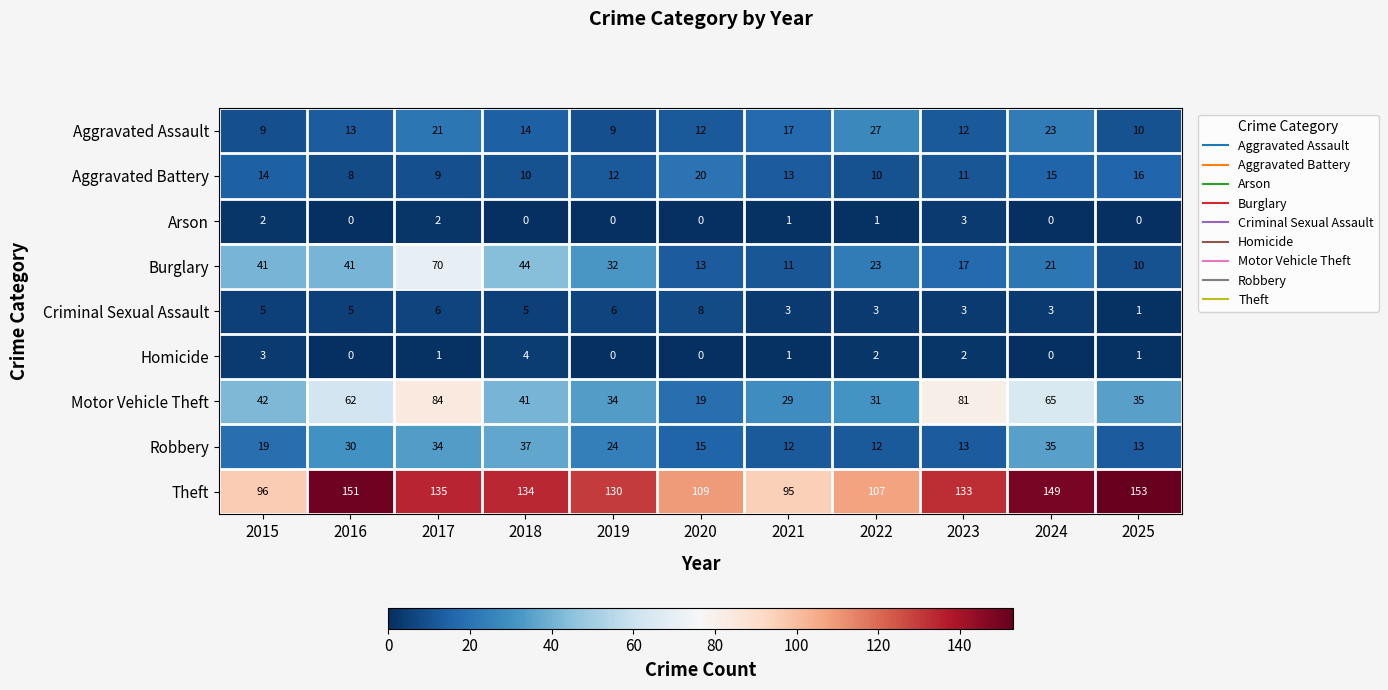

Which series has the largest total across all categories?

Theft